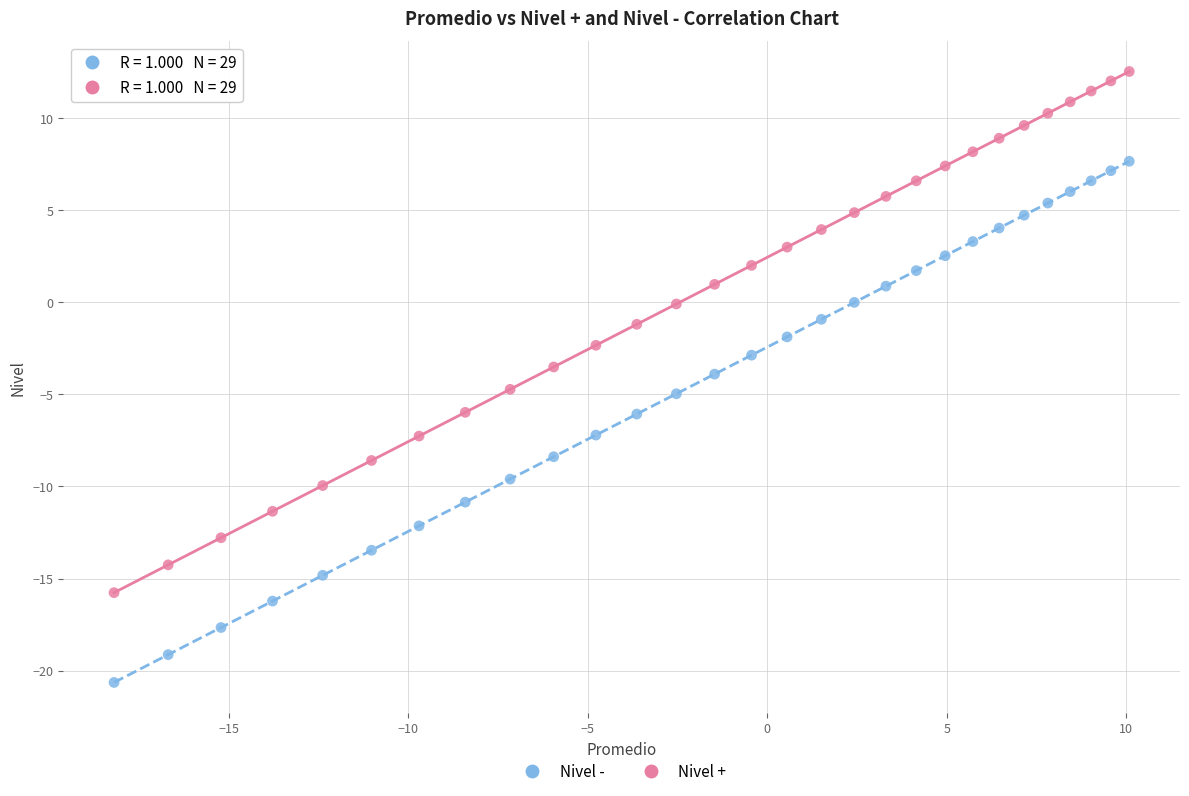

Which series contains the highest Y value?

Nivel +